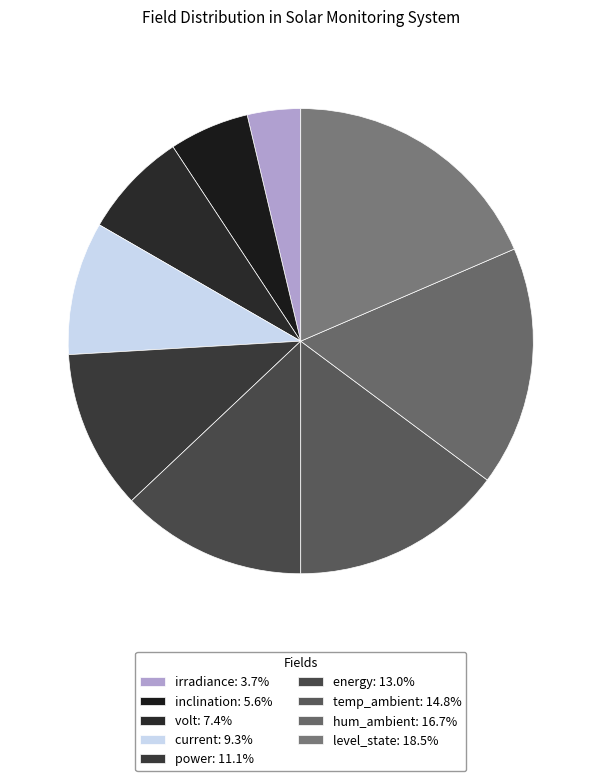

True or false: level_state accounts for 27% of the total.

False